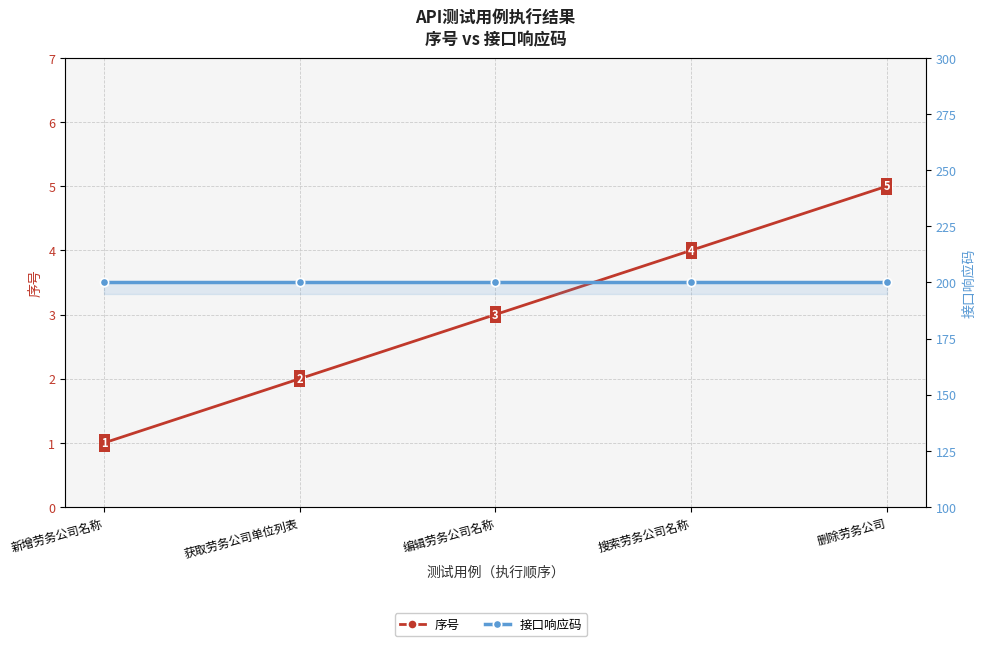

What are all the series names shown in the legend?

序号, 接口响应码